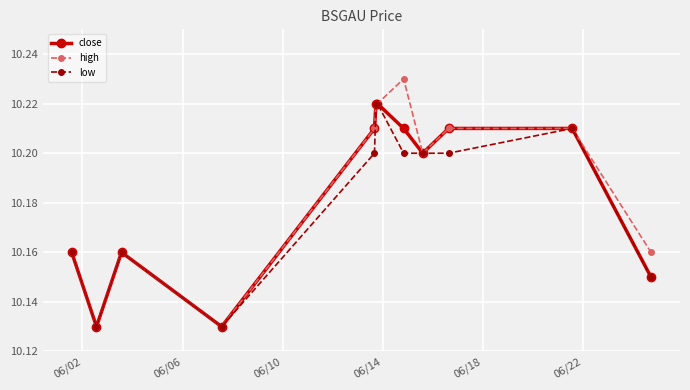

Count the low values in the range 10 to 11.

12